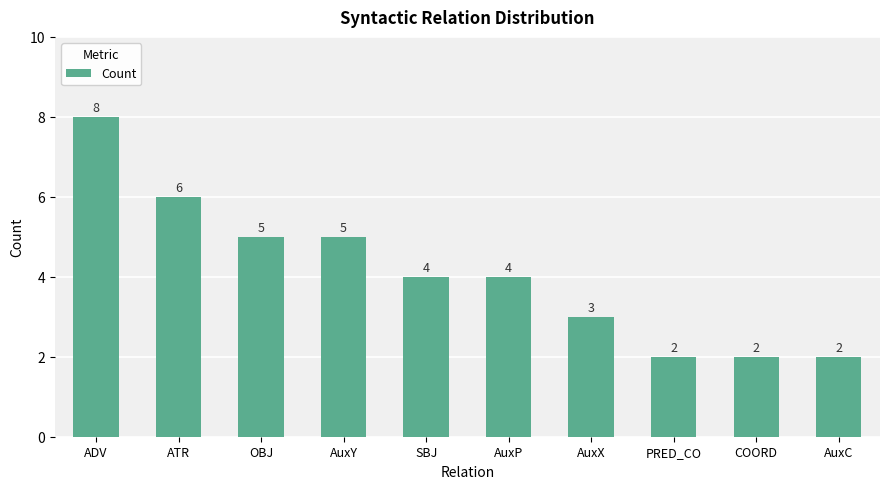

Which has a higher value, AuxC or ATR?

ATR